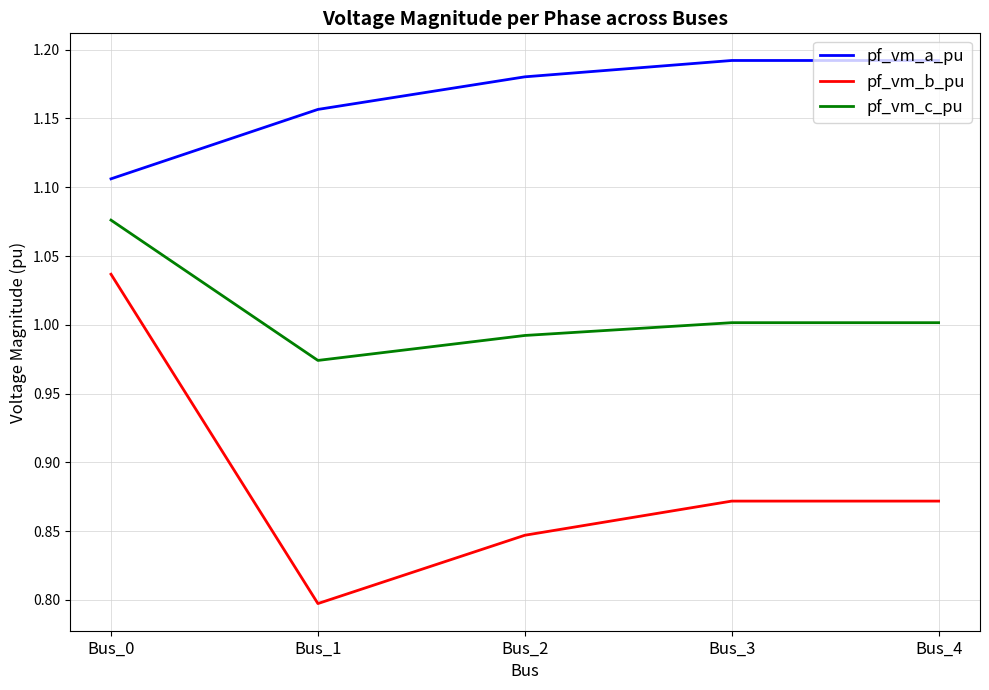

What is the difference between the pf_vm_b_pu values at Bus_0 and Bus_3?

0.2